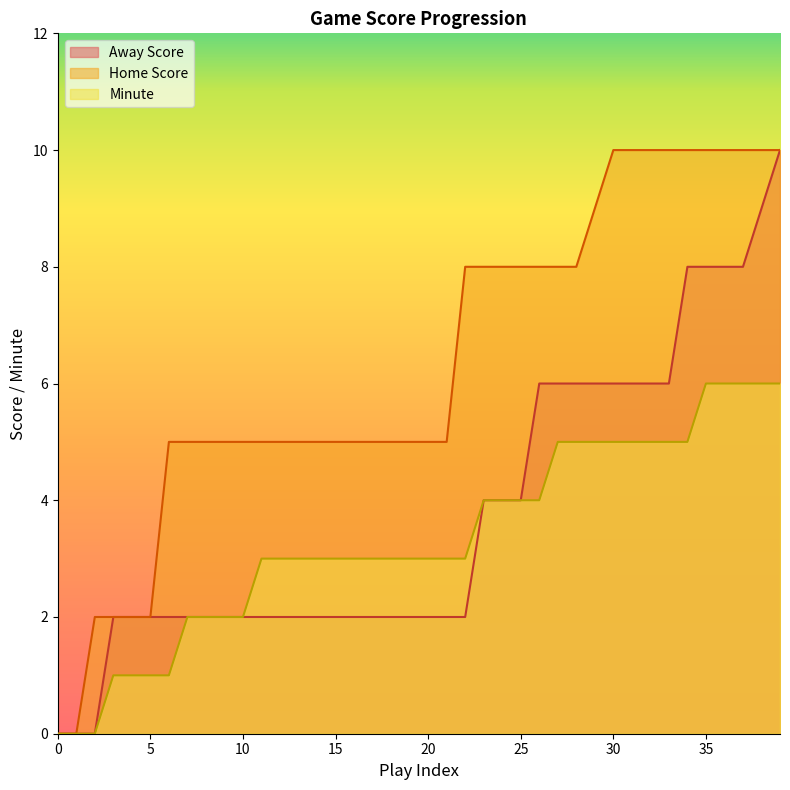

What are all the series names shown in the legend?

Away Score, Home Score, Minute